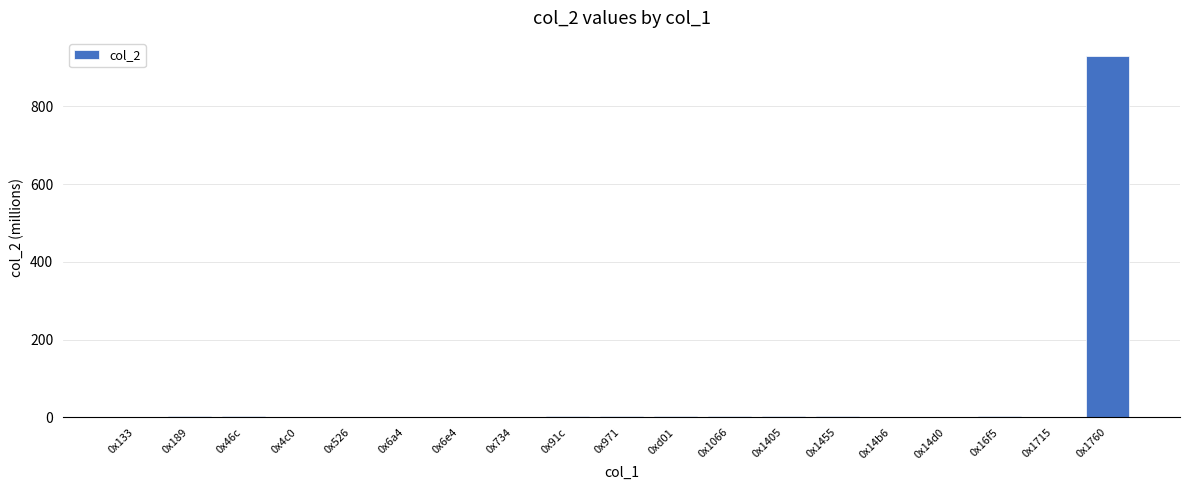

What is the maximum value shown in the chart?

929.3